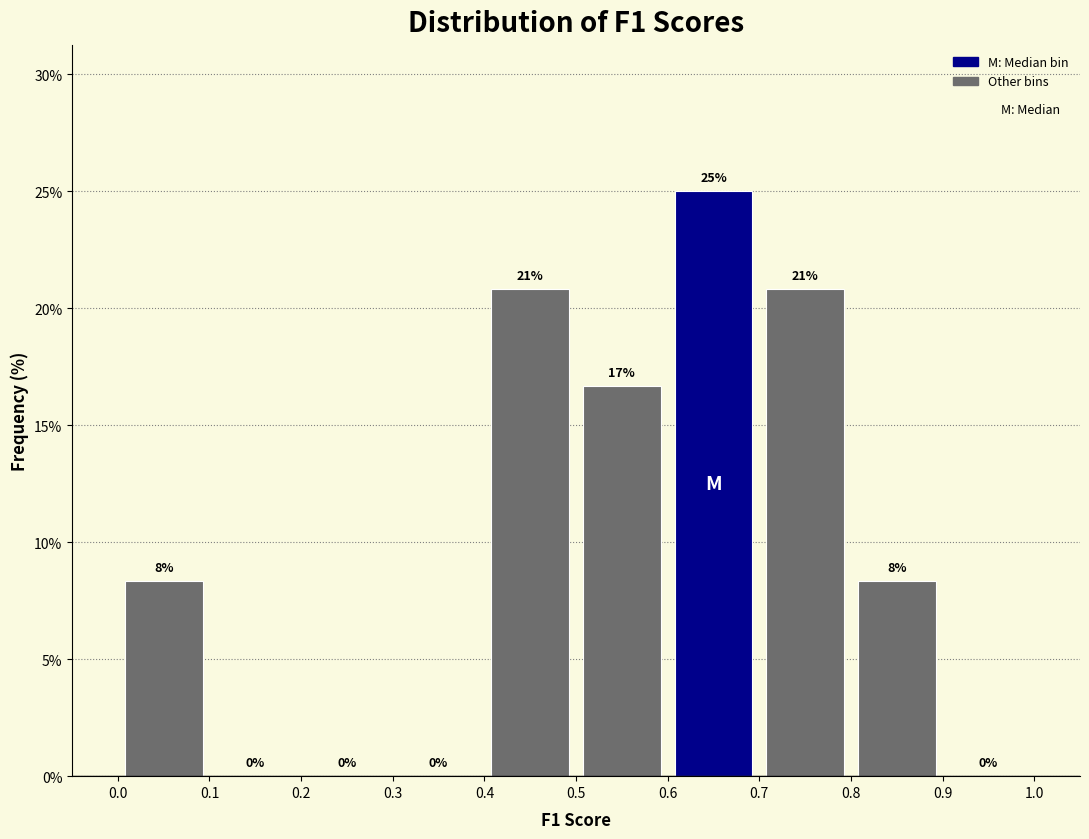

Over which range of the x-axis is the bar tallest?

0.6 to 0.7